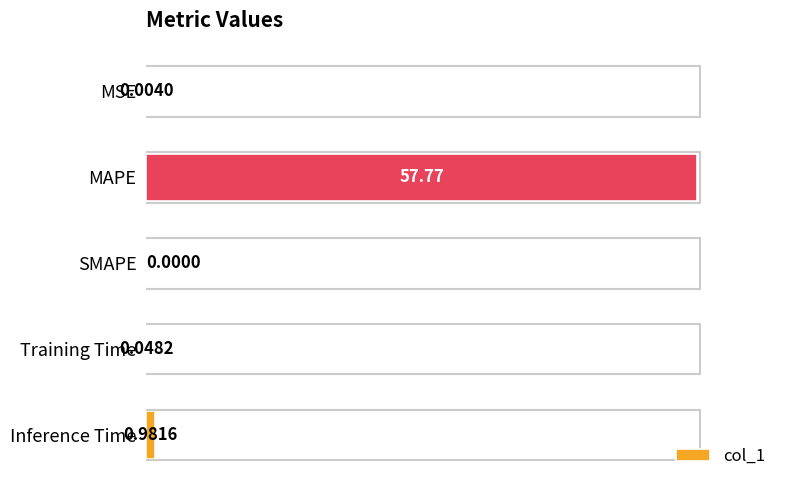

Are the bars horizontal?

Yes